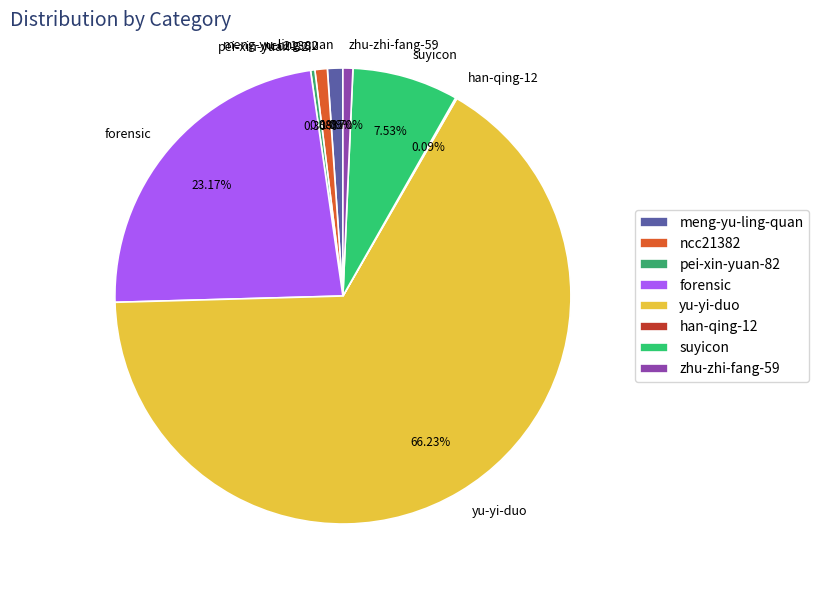

Which category has the biggest portion of the pie?

yu-yi-duo